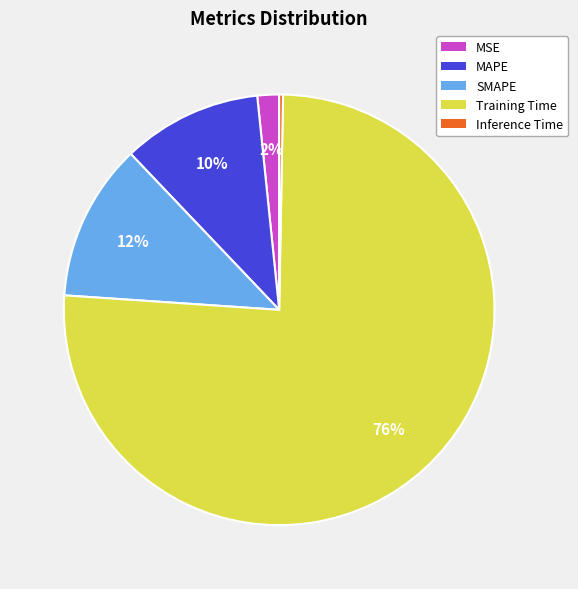

Do MSE and SMAPE together represent more than half of the pie?

No